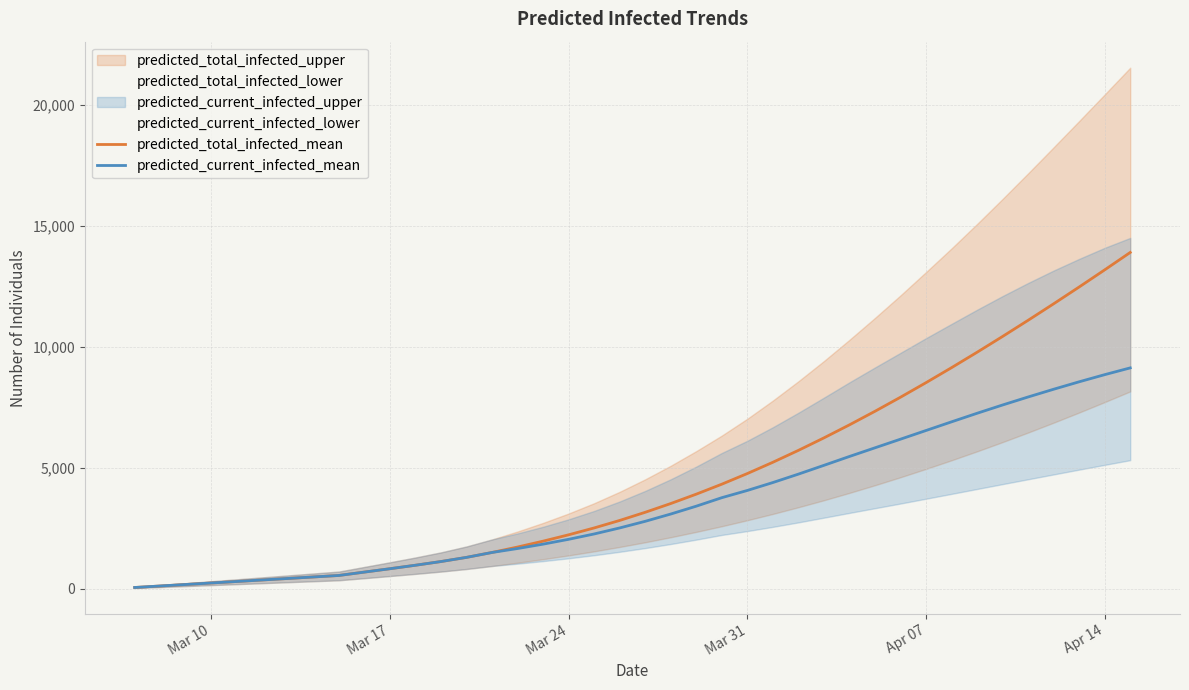

What is the highest value of the predicted_current_infected_mean series?

9142